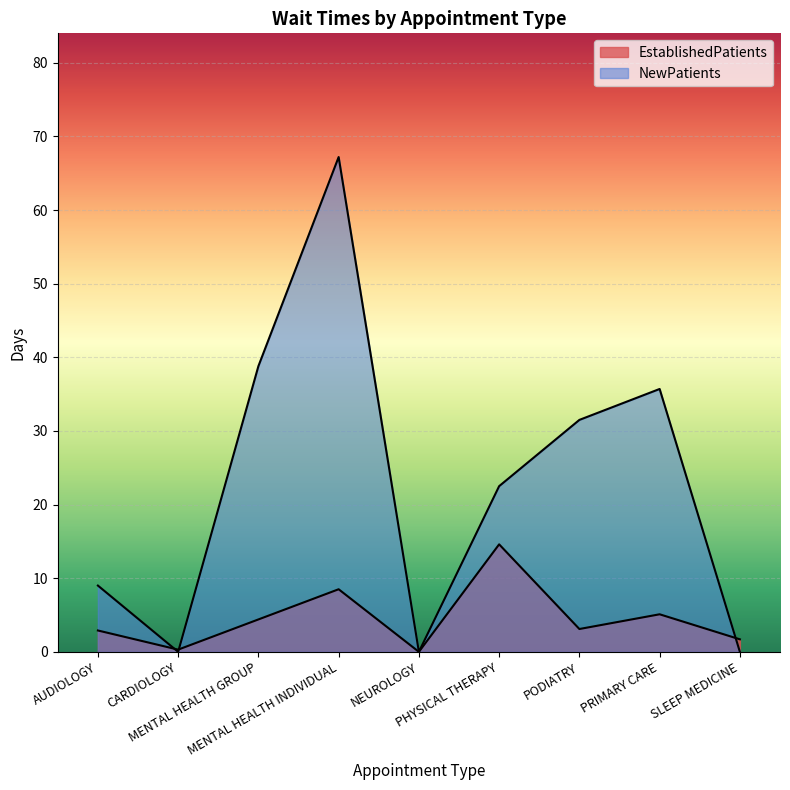

What is the label of the 7th point from the left?

PODIATRY